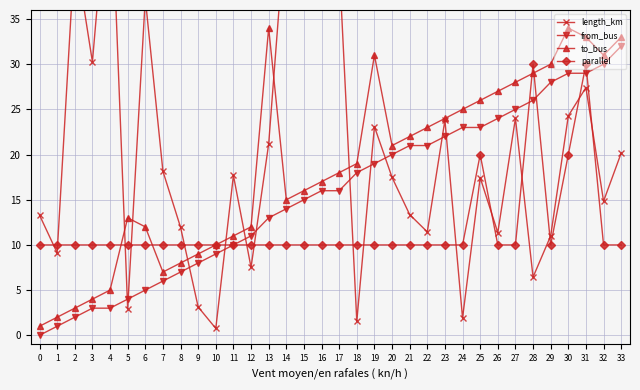

Rank the series by their average value, from highest to lowest.

length_km, to_bus, from_bus, parallel